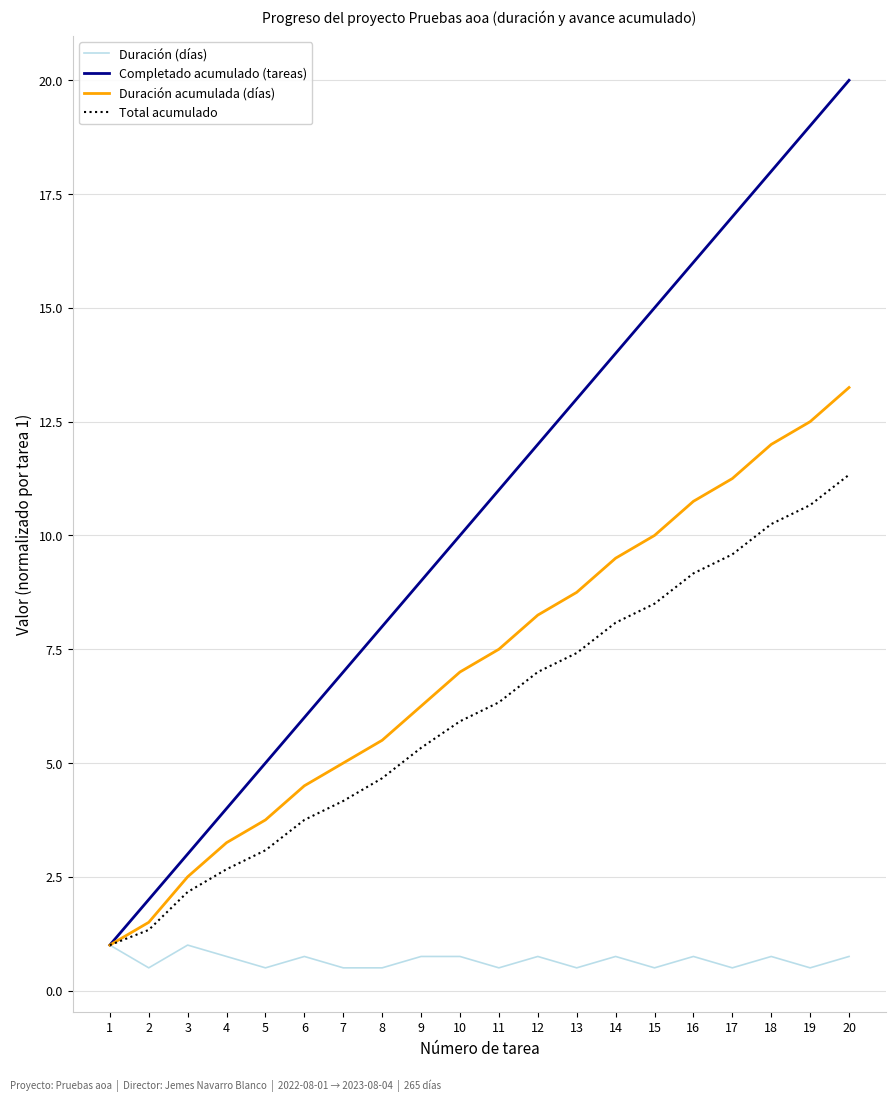

What is the minimum value for Total acumulado?

1.0